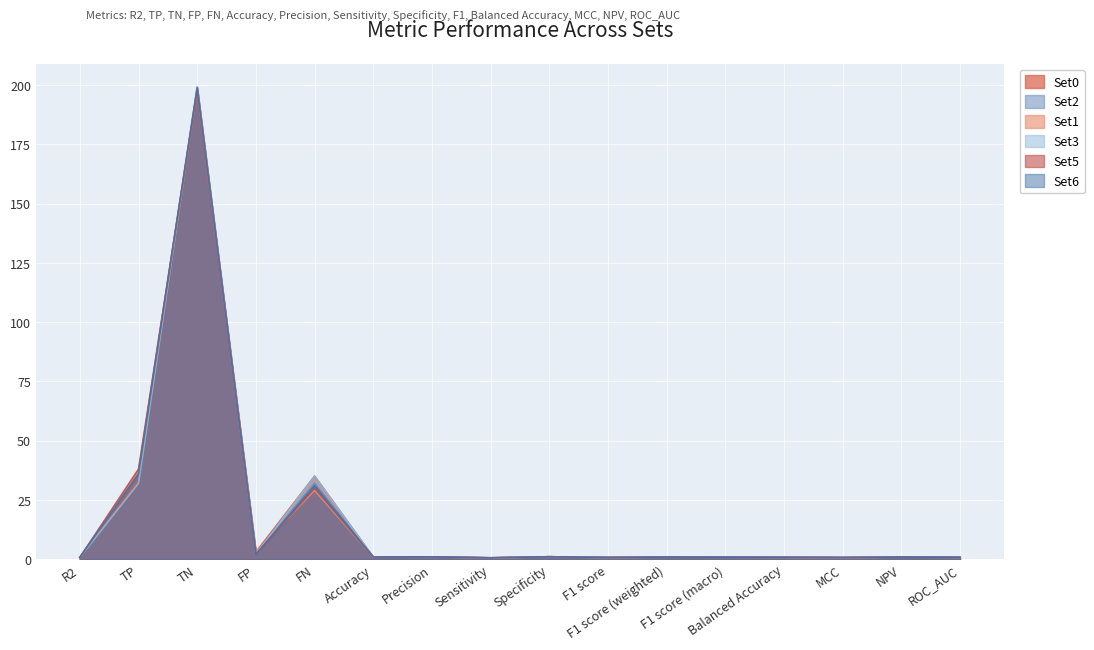

Between which two adjacent categories do Set2 and Set3 first intersect?

R2 and TP